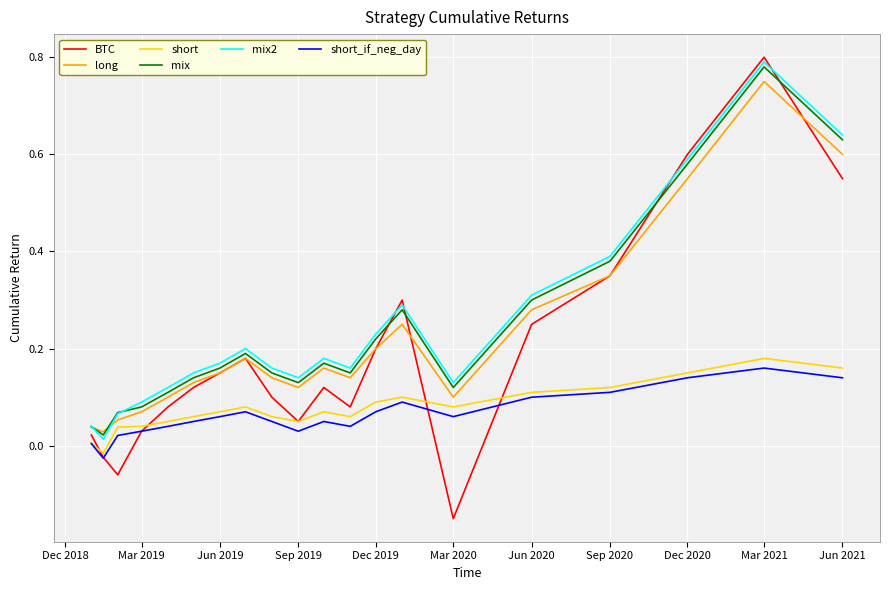

How many interior local valleys does the long series have?

4